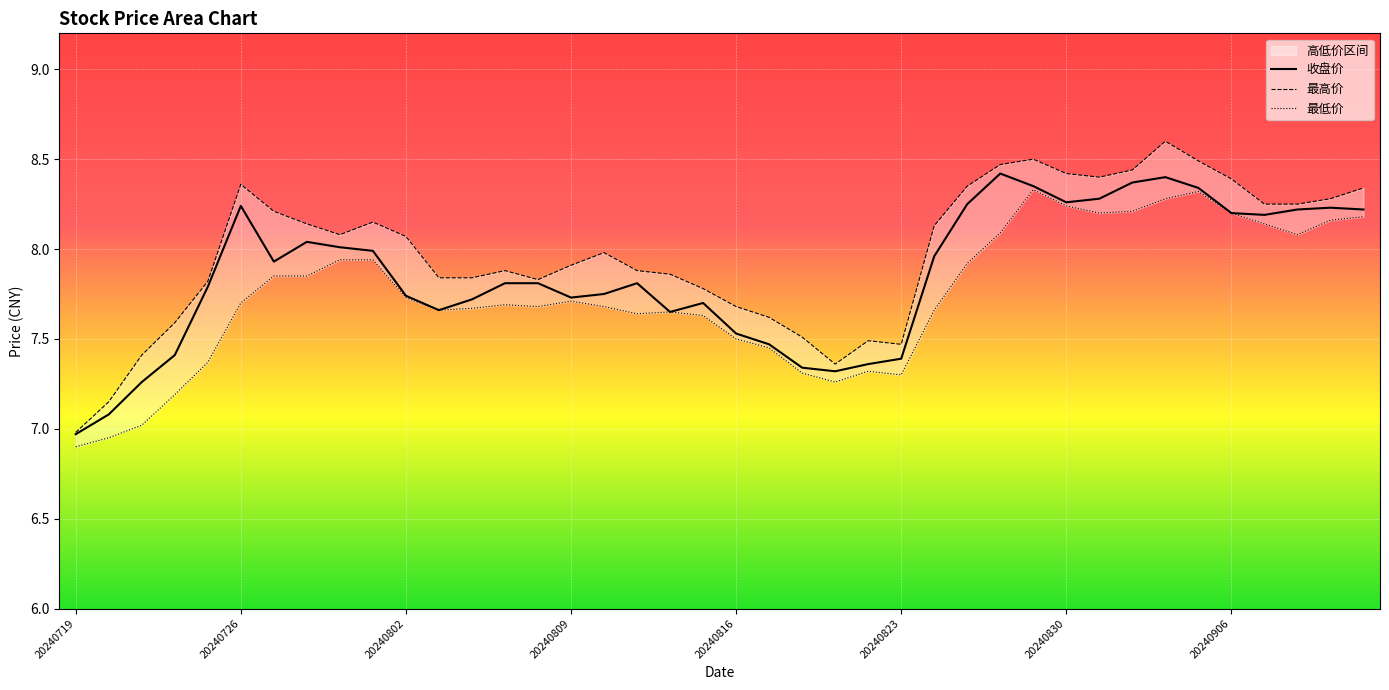

What is the greatest value displayed?

8.6